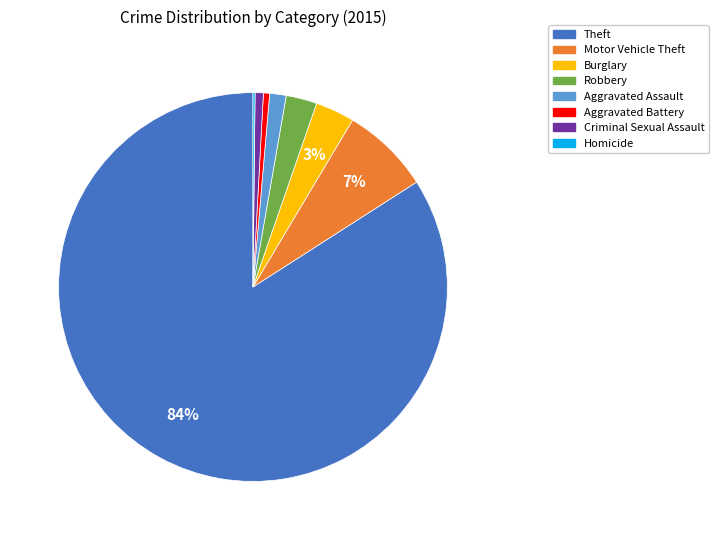

Which slice is the largest?

Theft